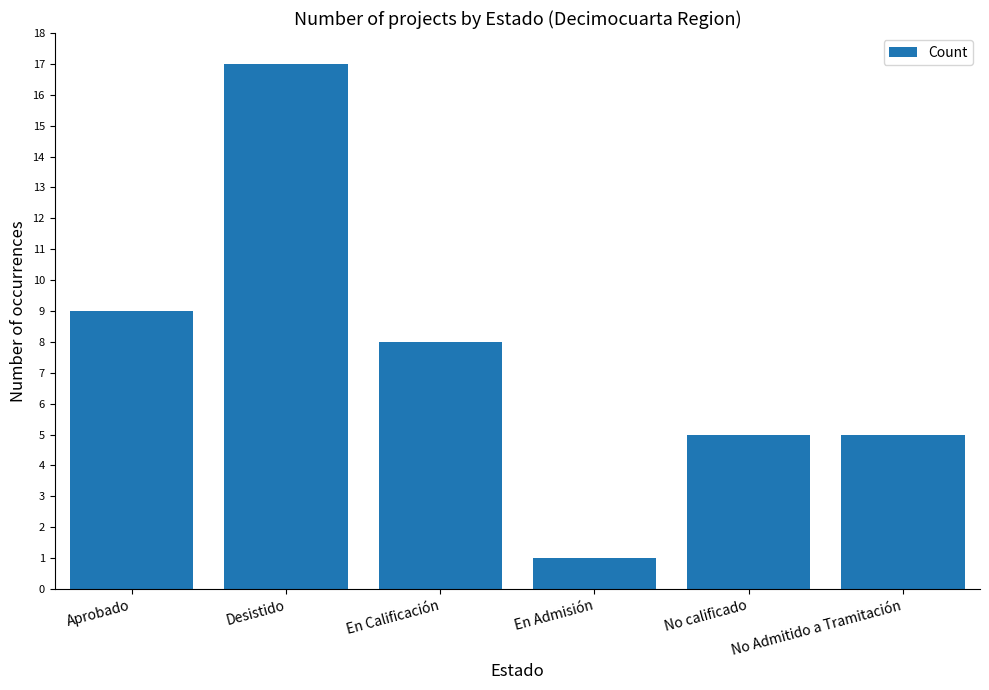

Reading right to left, extract all data points from this chart.

No Admitido a Tramitación=5	No calificado=5	En Admisión=1	En Calificación=8	Desistido=17	Aprobado=9